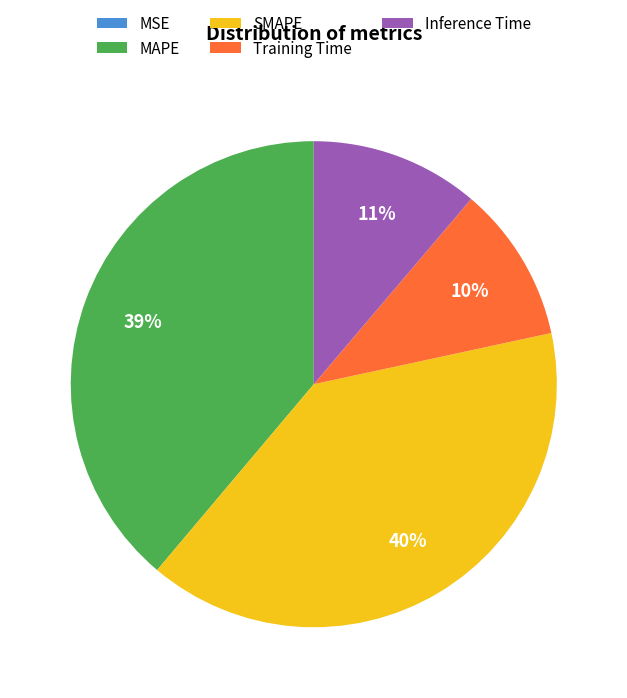

Is it true that MAPE is 39% of the pie?

True